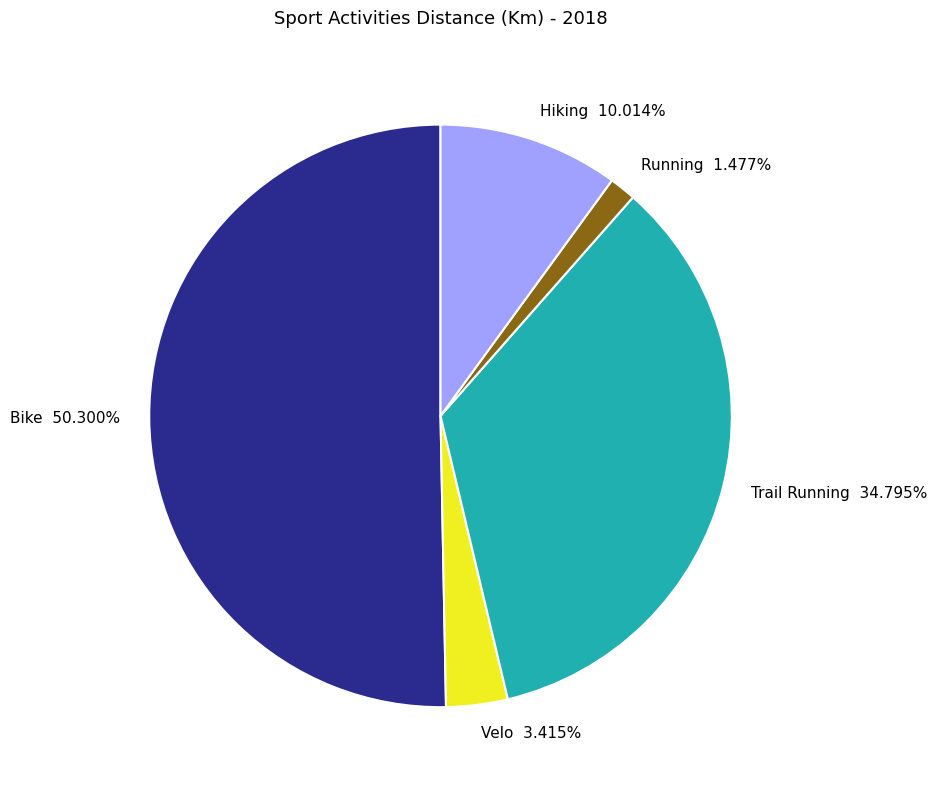

Count the number of slices in the pie.

5